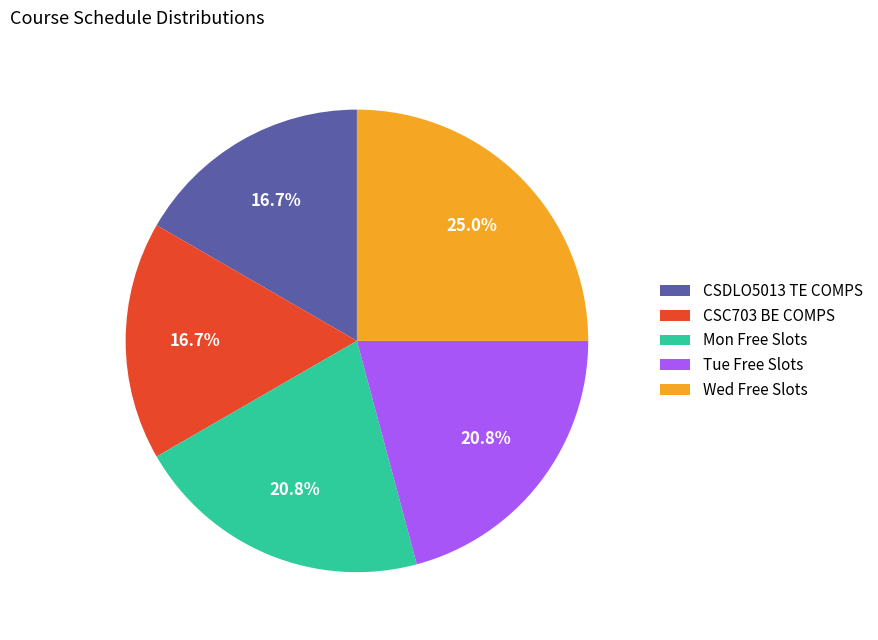

How many segments does this pie chart have?

5